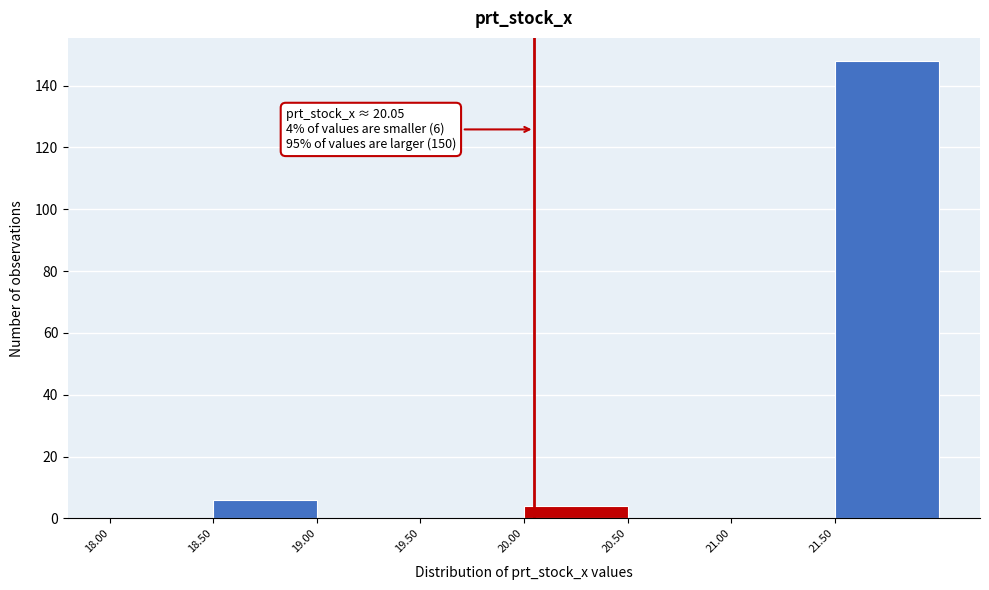

Over which range of the x-axis is the bar tallest?

21.5 to 22.0